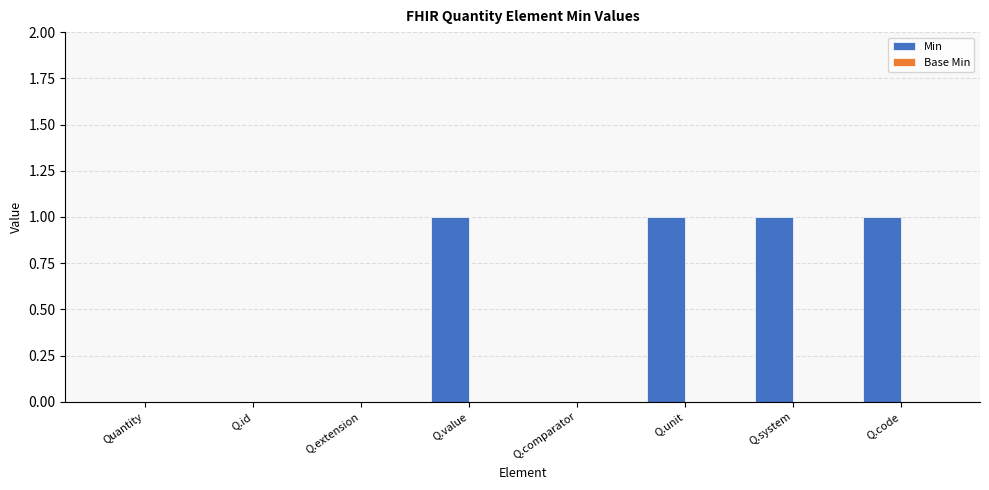

What is the change in value from Q.extension to Q.unit?

+1